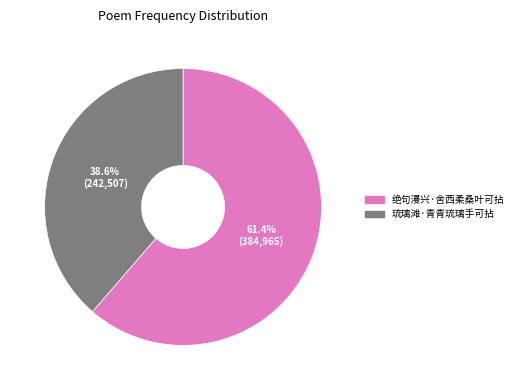

Count the number of slices in the pie.

2